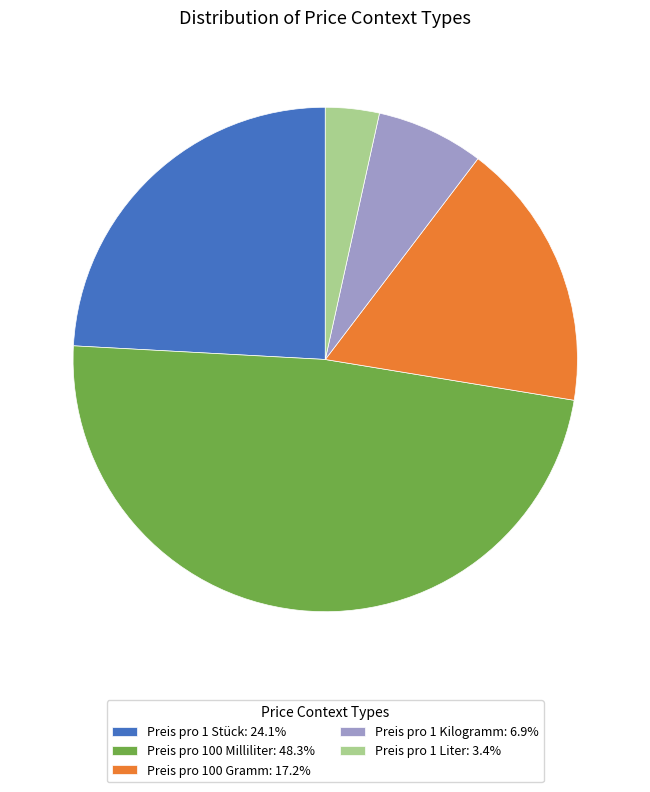

Rank the categories by value from highest to lowest.

Preis pro 100 Milliliter, Preis pro 1 Stück, Preis pro 100 Gramm, Preis pro 1 Kilogramm, Preis pro 1 Liter